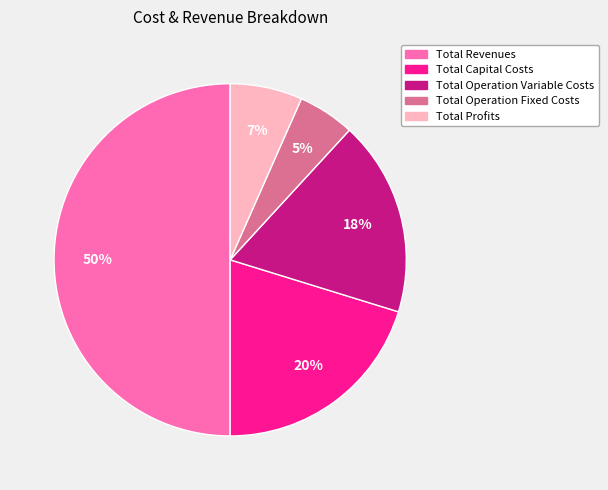

To the nearest percent, what portion does Total Operation Fixed Costs represent?

5%